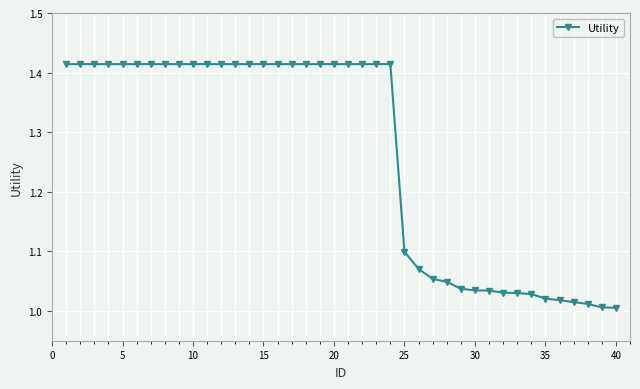

What is the difference between the second highest and minimum values?

0.4